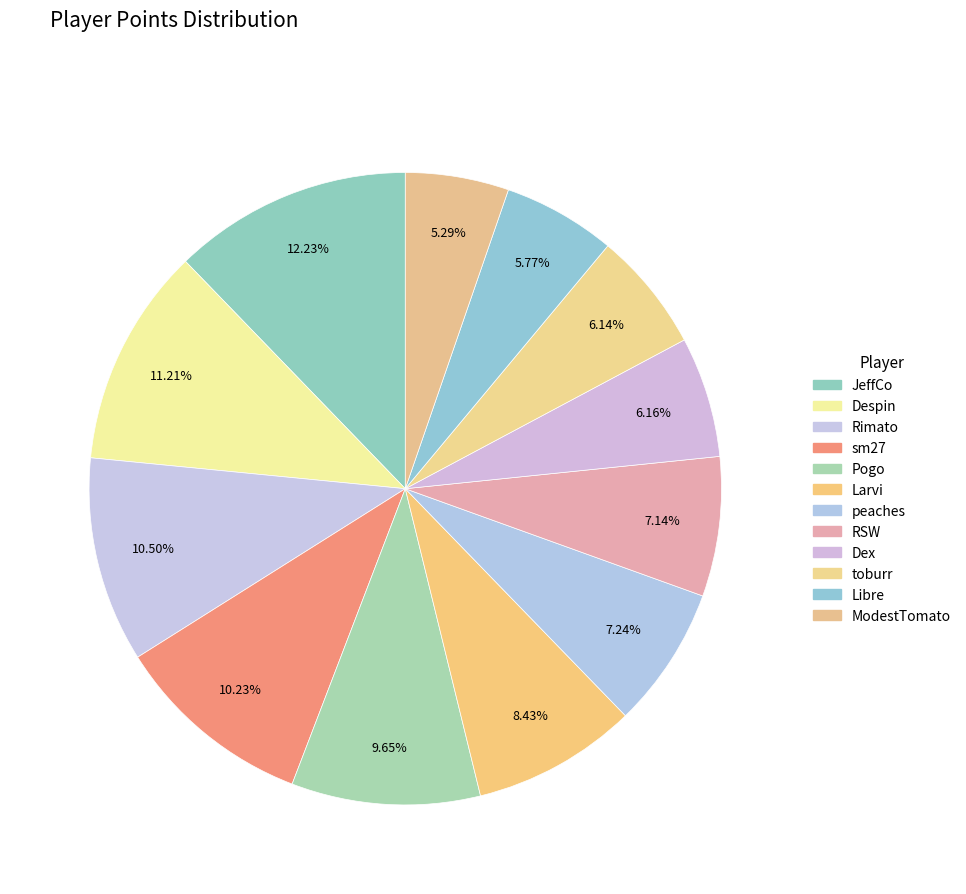

To the nearest percent, what is the difference between the largest and smallest slice percentages?

7%